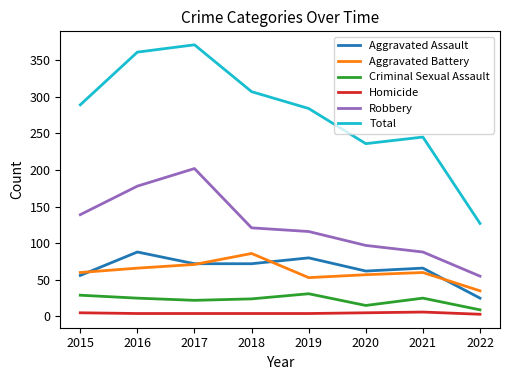

At 2016, list the series in order from smallest to largest.

Homicide, Criminal Sexual Assault, Aggravated Battery, Aggravated Assault, Robbery, Total